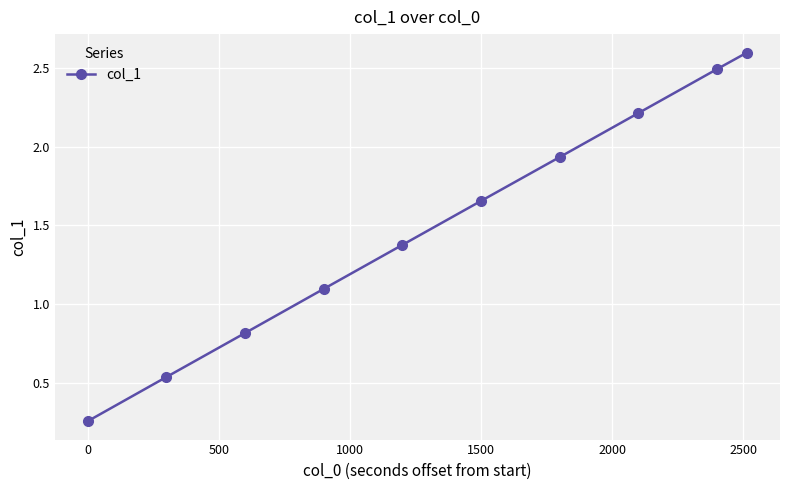

True or false: there are more than 0 points higher than both neighbors.

False